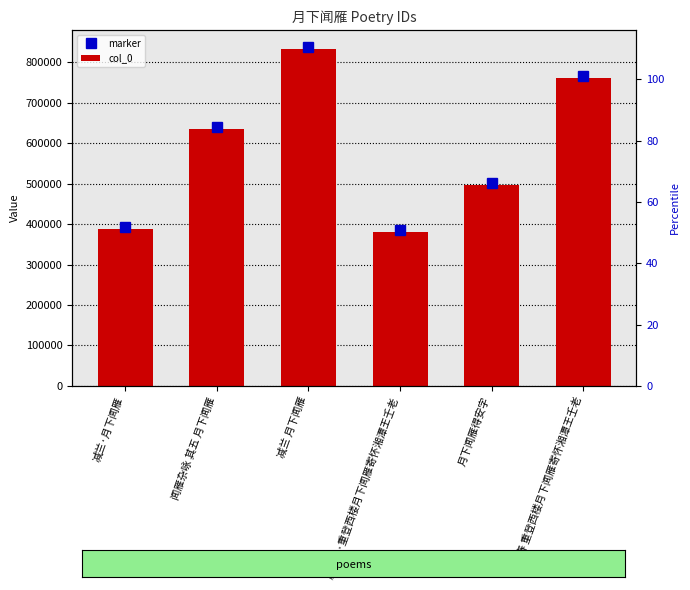

What is the label of the 1st bar from the right?

庆宫春 重登西楼月下闻雁寄怀湘潭王壬老